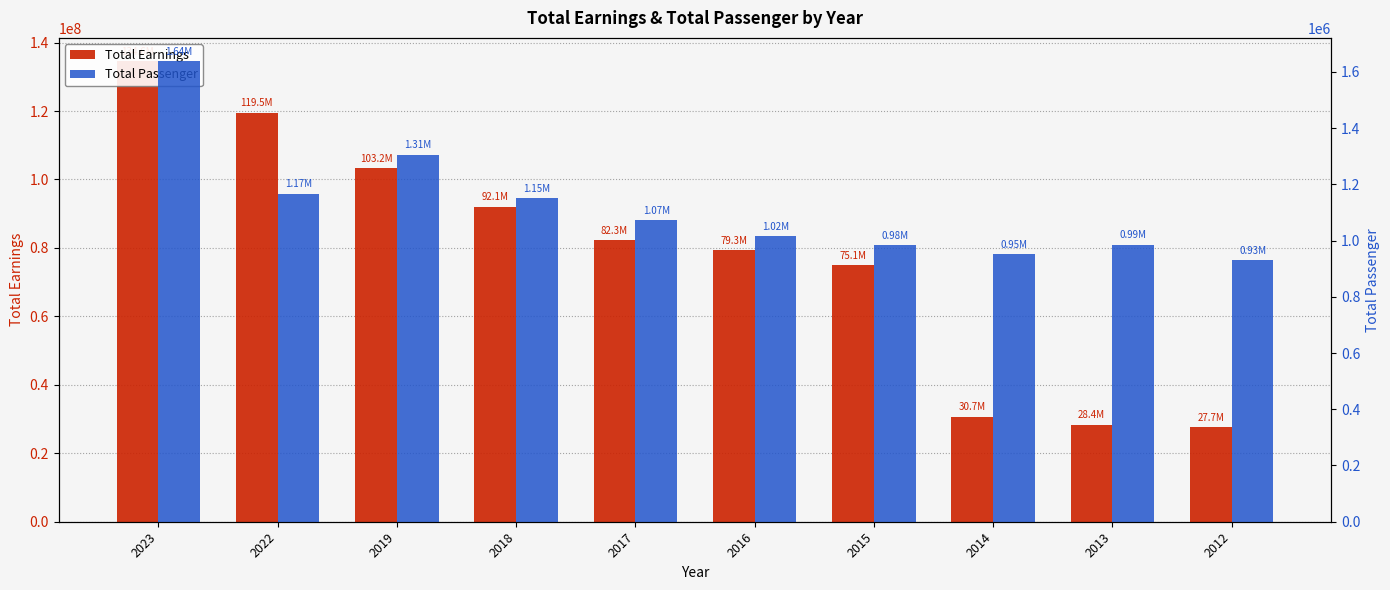

Where does the Total Passenger series first go above 1072300?

2023